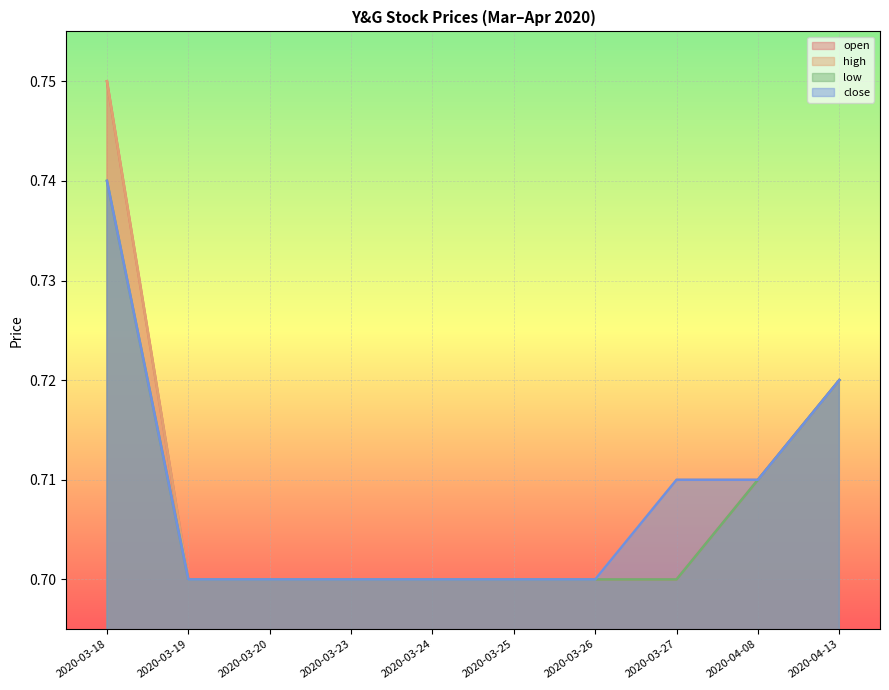

Which category has the highest value in the low series?

2020-03-18